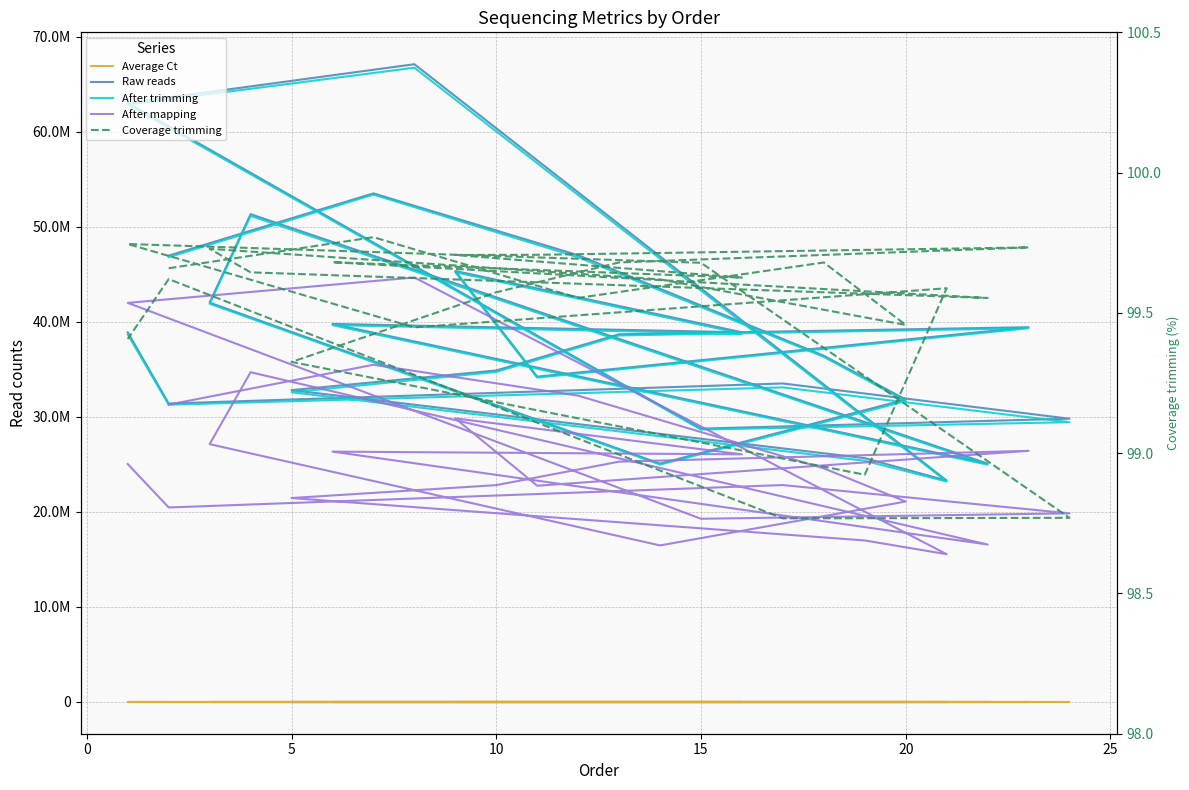

What is the value of the After mapping point at the 8th from the left?

34686224.0